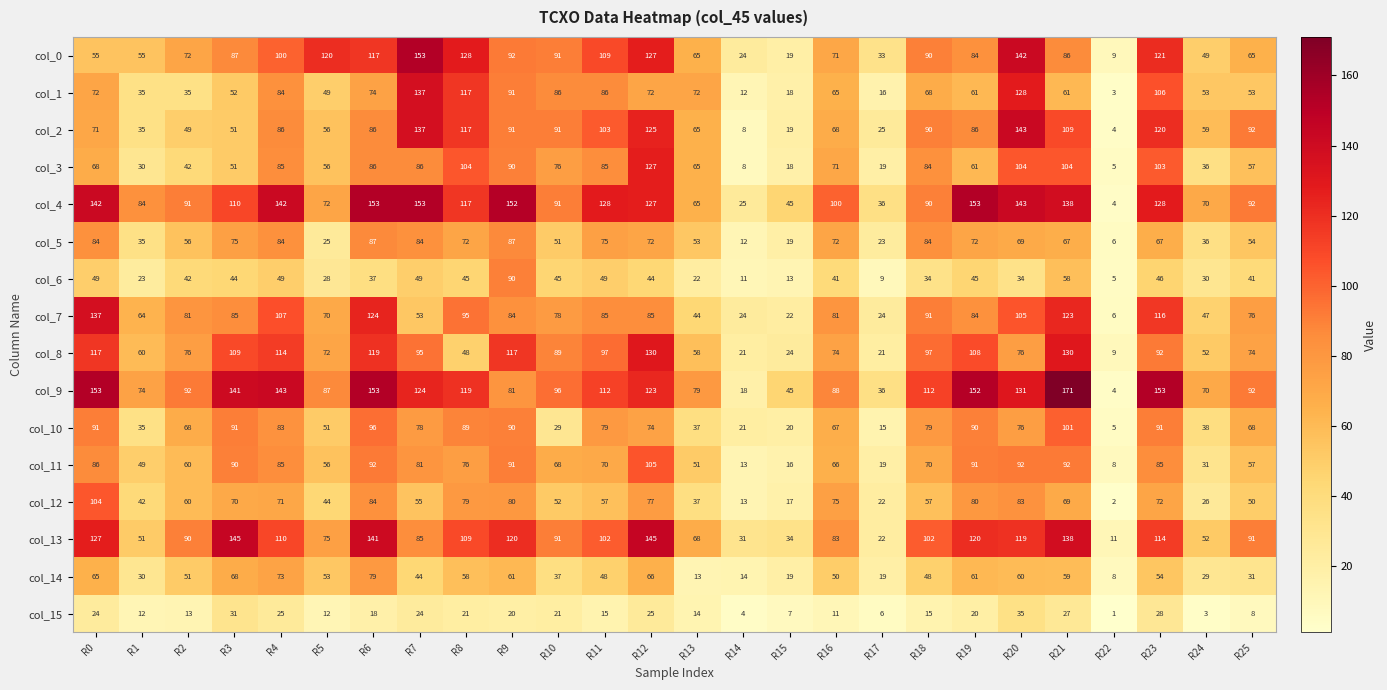

What is the maximum value for col_4?

153